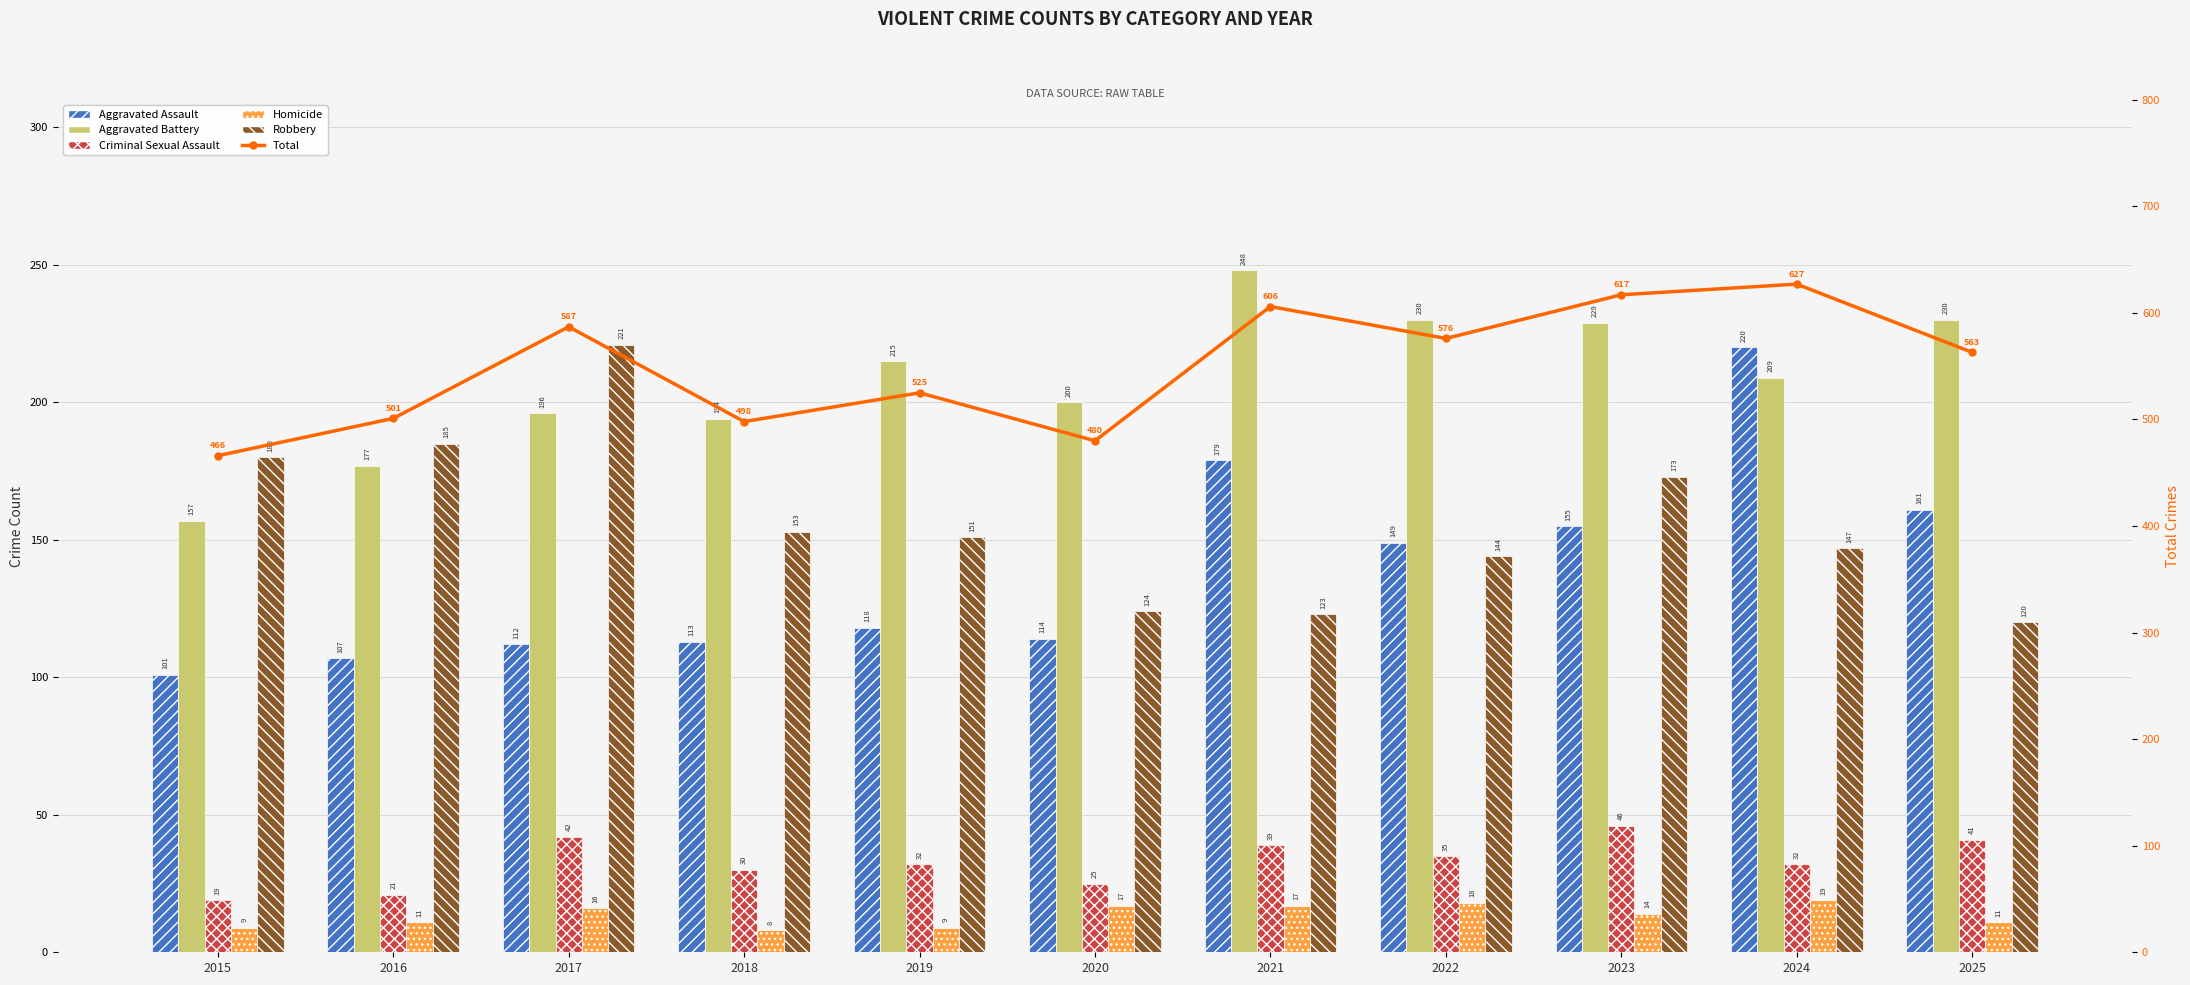

Rank the series by their maximum value, from lowest to highest.

Homicide, Criminal Sexual Assault, Aggravated Assault, Robbery, Aggravated Battery, Total